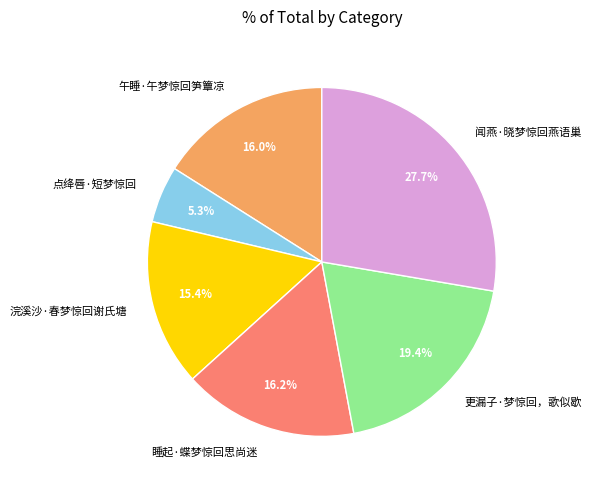

True or false: 午睡·午梦惊回笋簟凉 accounts for 30% of the total.

False